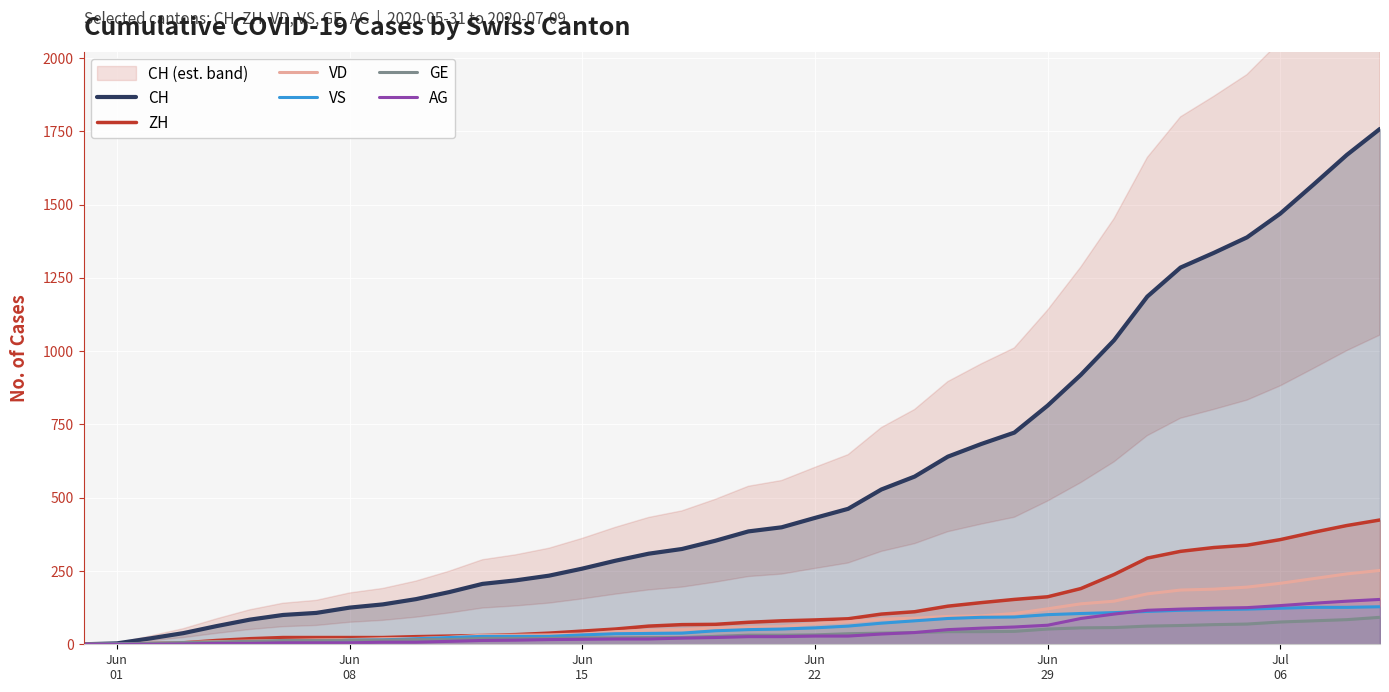

What is the average value of the VS series?

58